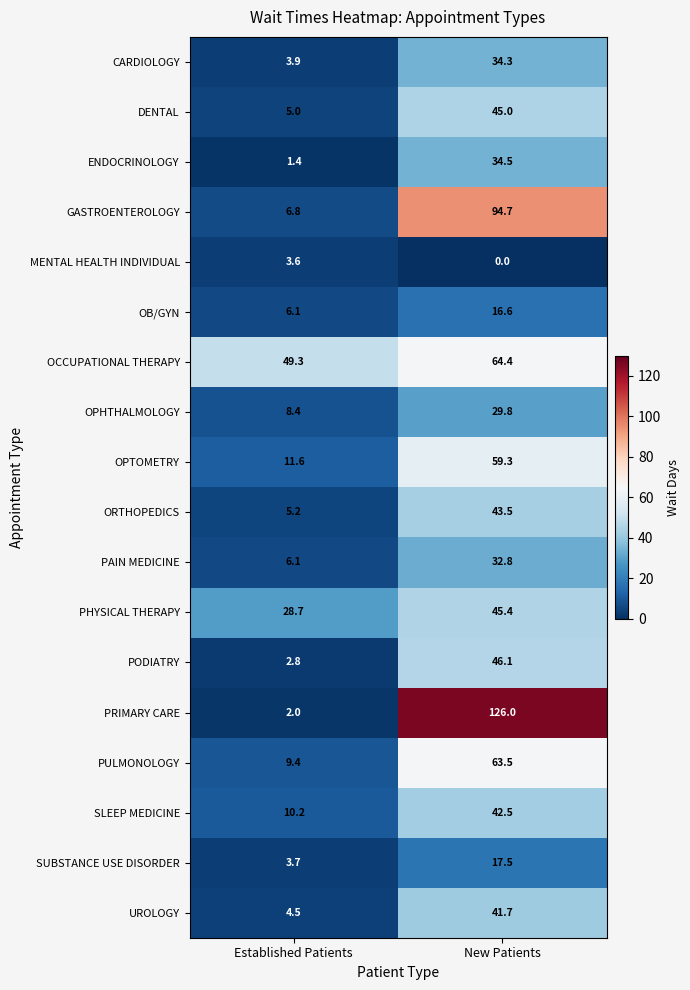

What is the average value of the PRIMARY CARE series?

64.0